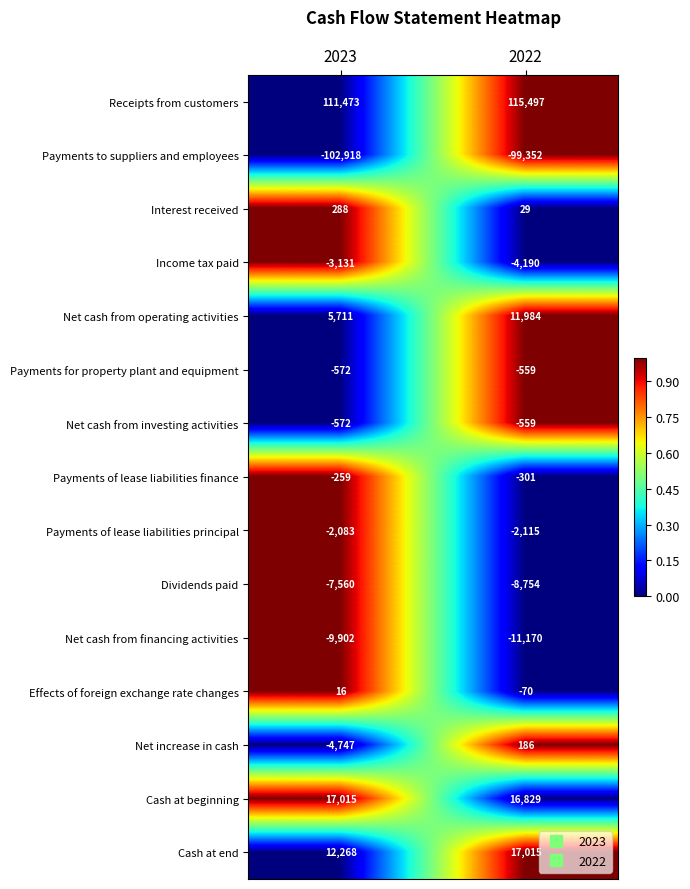

At which category does the chart reach its minimum across all series?

2023